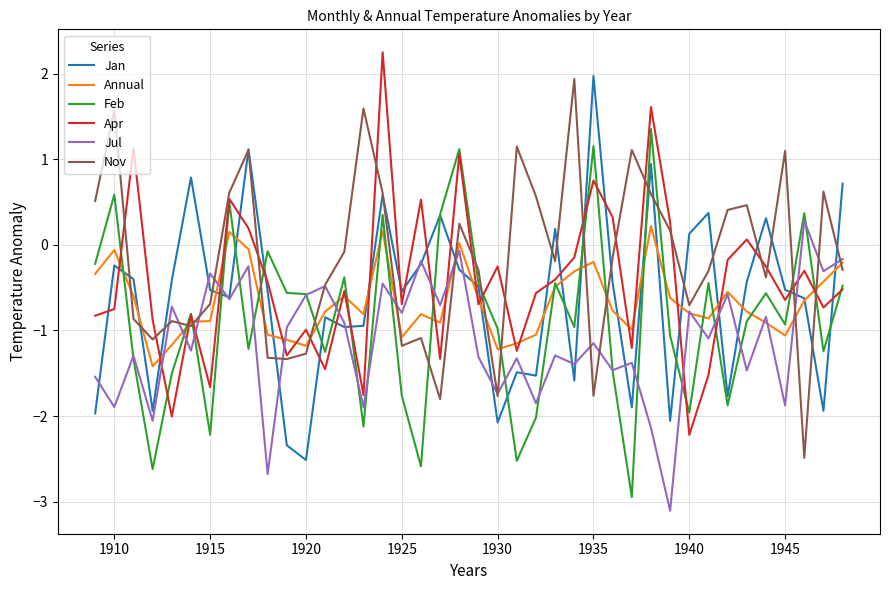

Which series has the largest total across all categories?

Nov